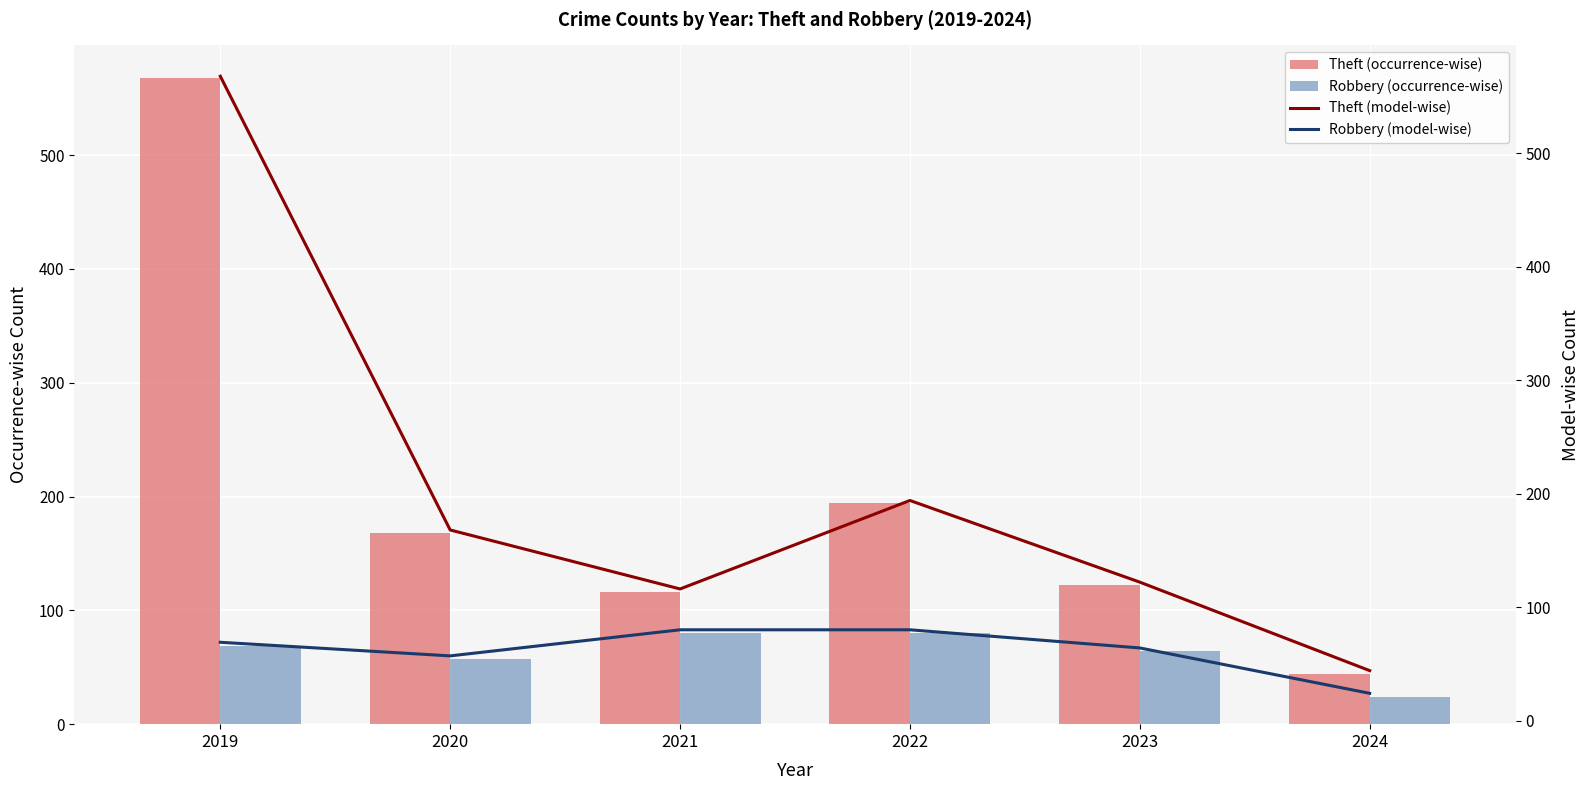

Which has a higher value, 2020 or 2022?

2022